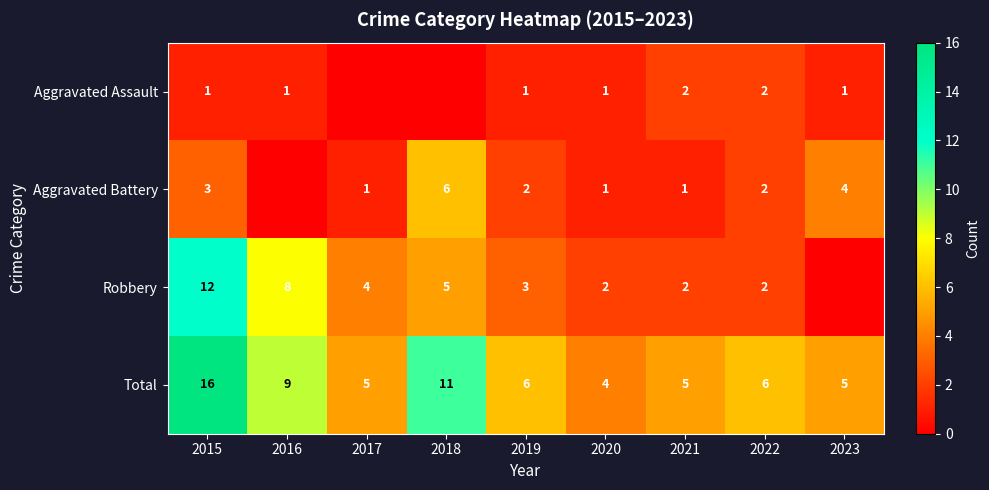

What is the difference between the Robbery values at 2016 and 2015?

4